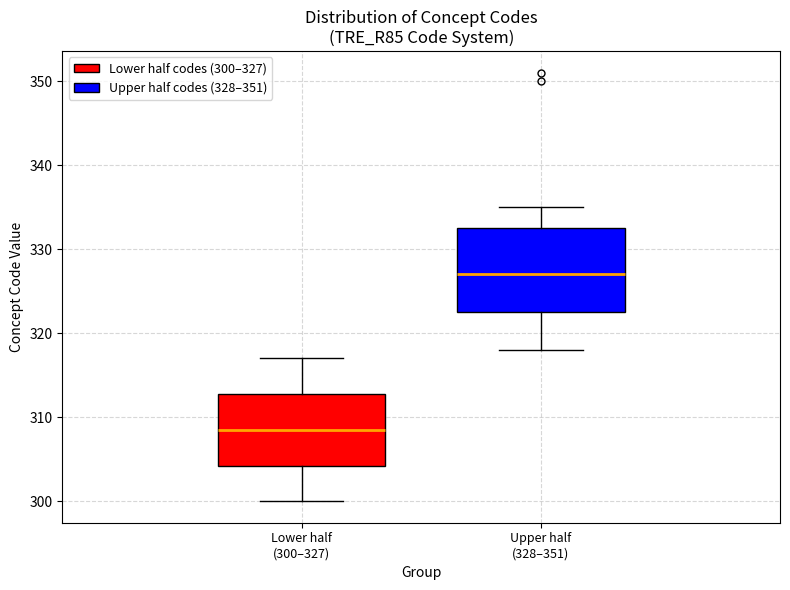

Which box has the lowest median line?

Lower half (300–327)